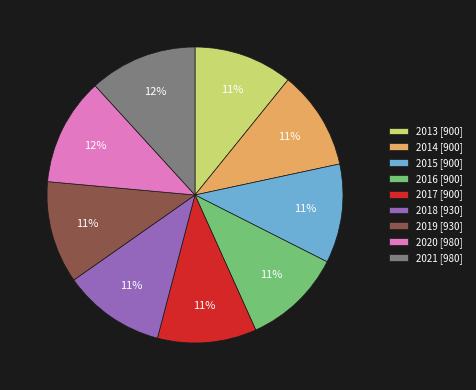

Does 2013 account for over 50% of the chart?

No